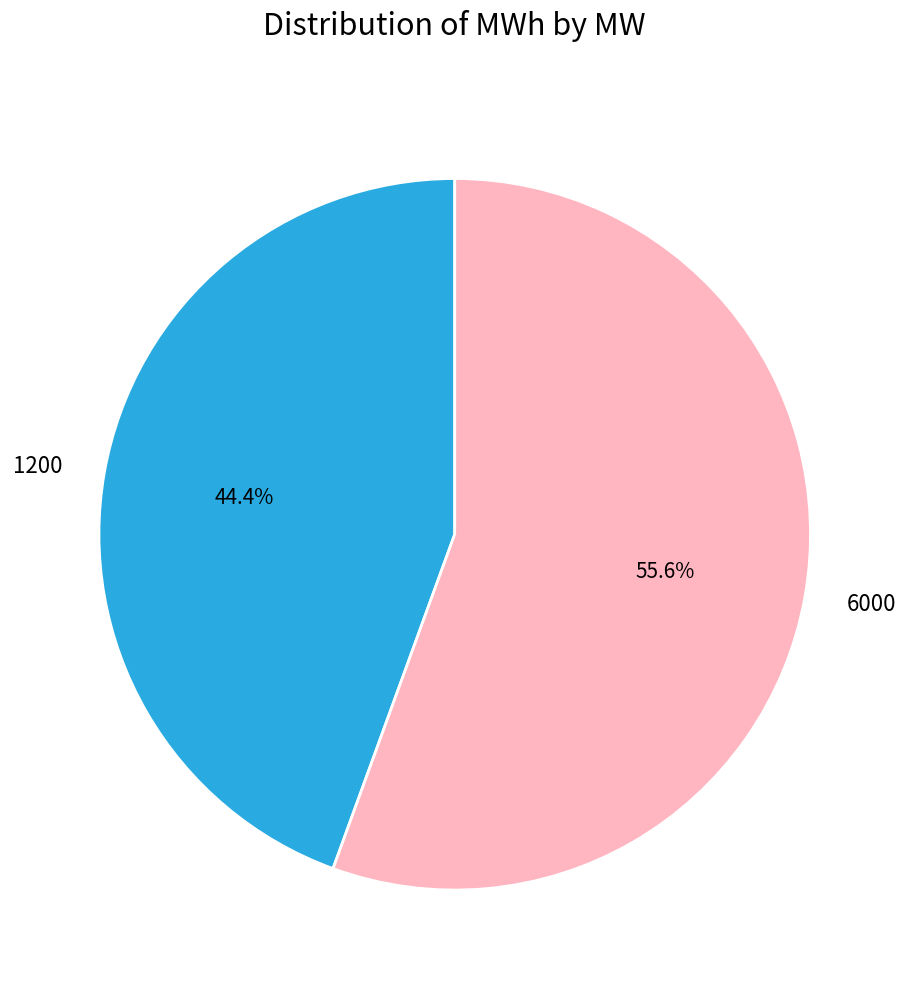

What is the total percentage of 1200 and 6000?

100.0%